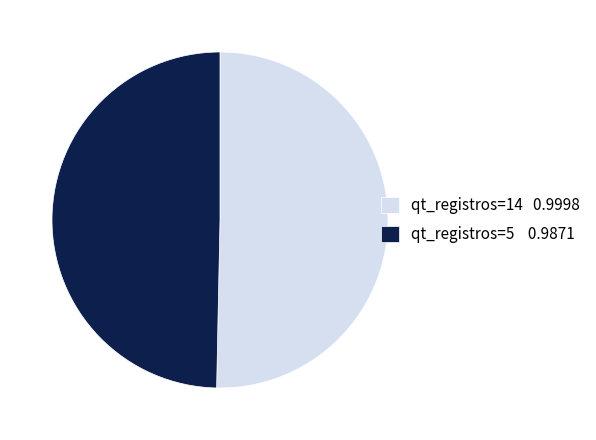

Is it true that qt_registros=14 is 43% of the pie?

False